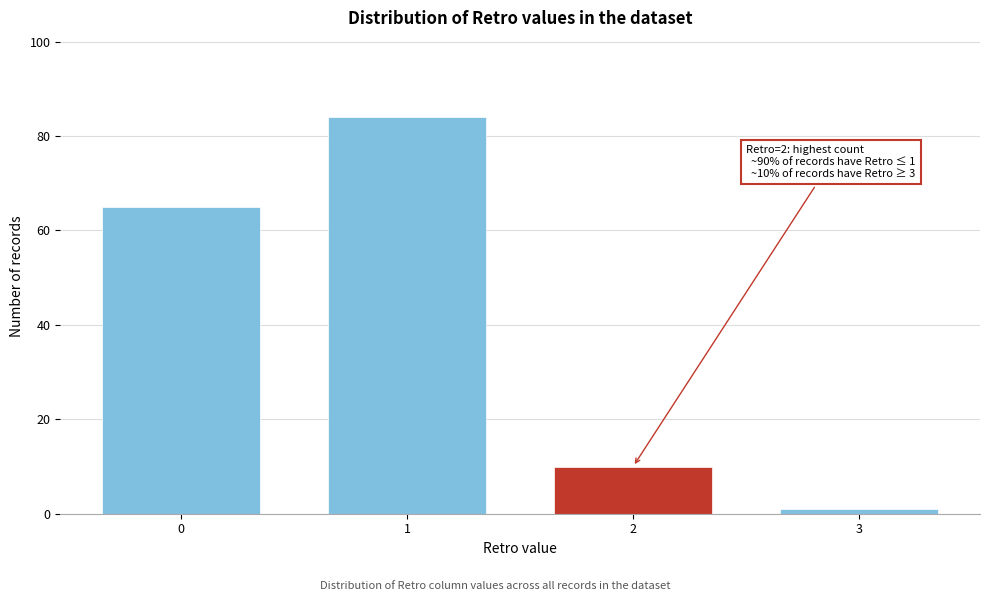

Reading left to right, transcribe all the data shown in this chart.

0=65	1=84	2=10	3=1